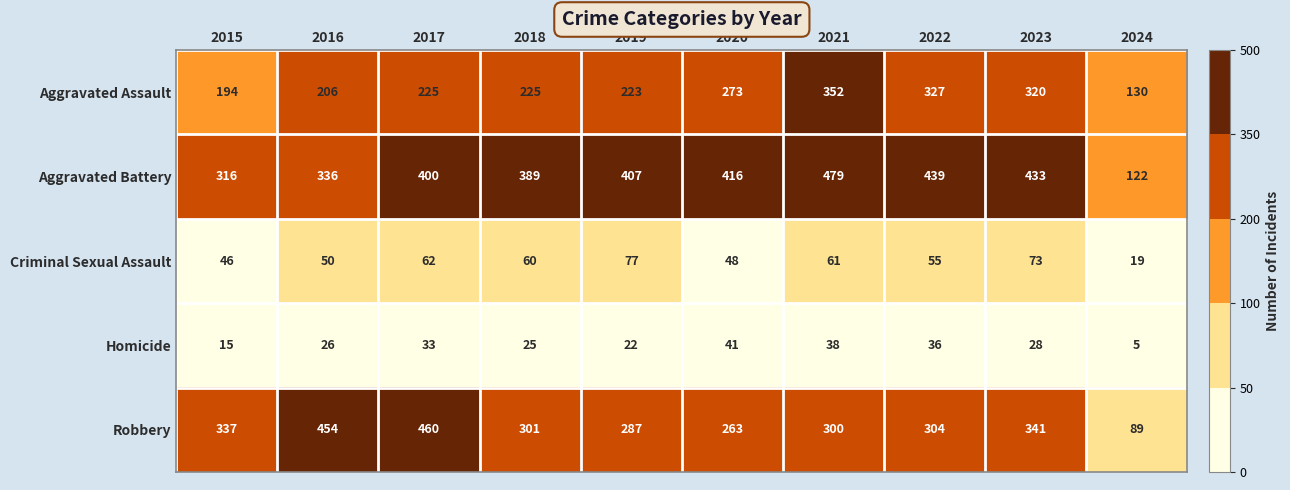

What is the sum of the Homicide values at 2023 and 2021?

66